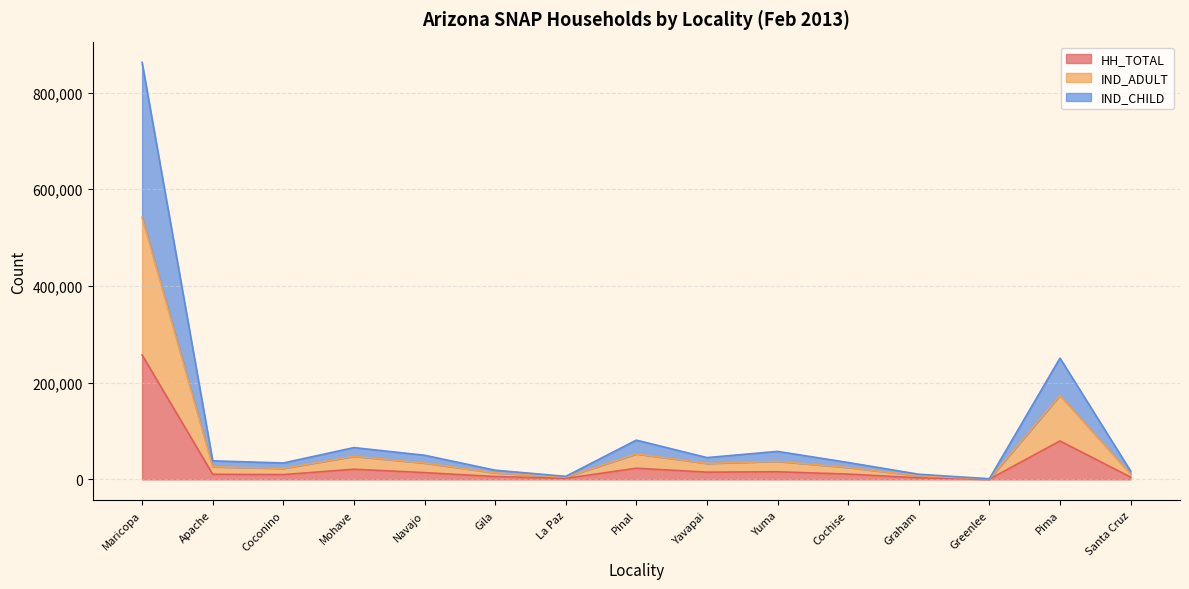

In IND_ADULT, how many points are higher than both neighbors (excluding endpoints)?

4